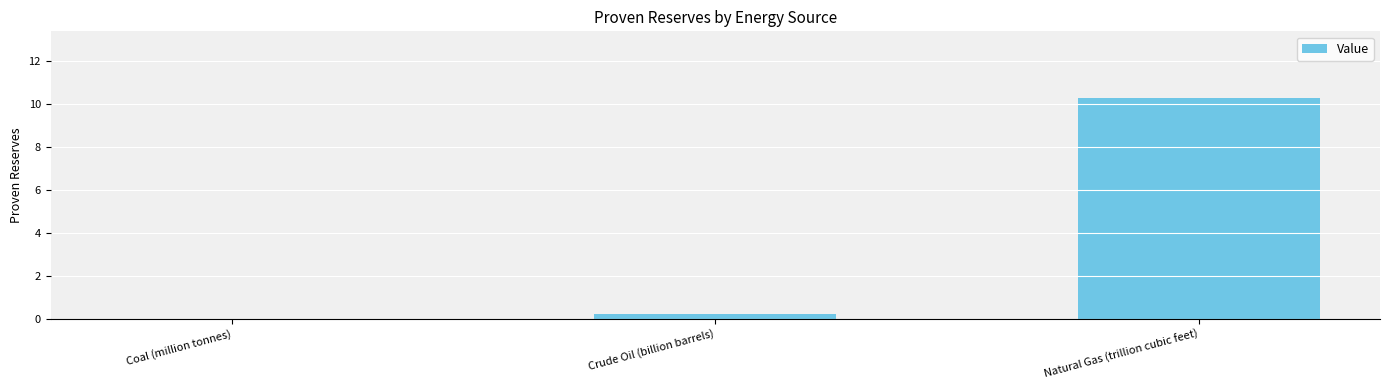

The value at Crude Oil (billion barrels) is 0.2. True or false?

True